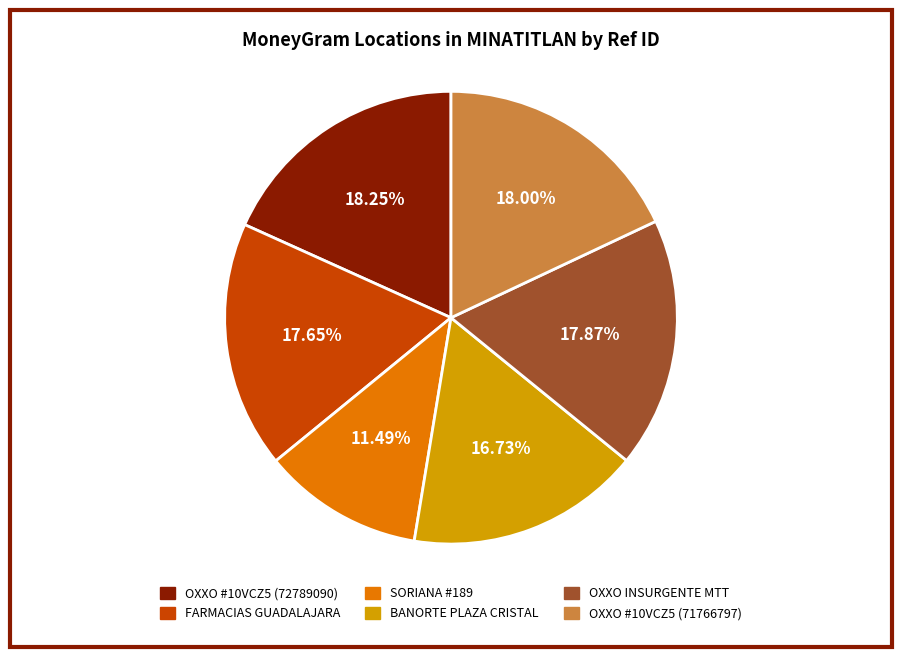

Is there any slice that represents more than half of the pie?

No